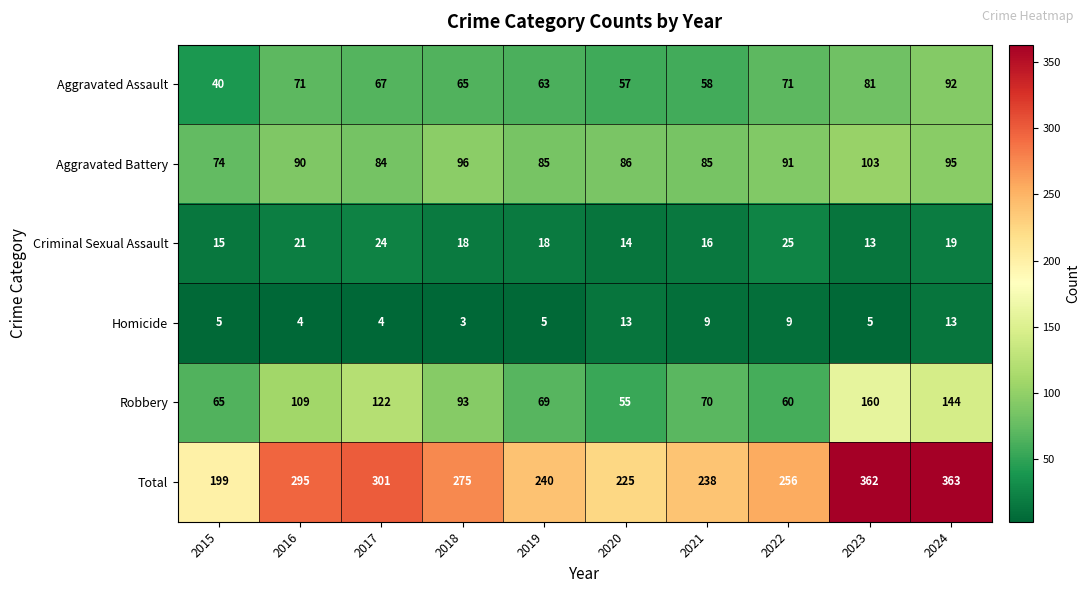

At how many categories does at least one series exceed 220?

9